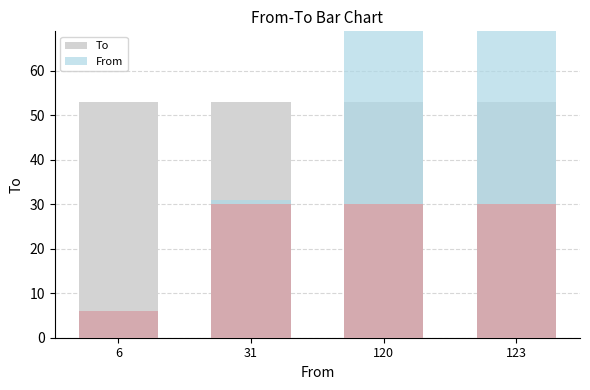

Is it true that To equals 53 at 31?

True